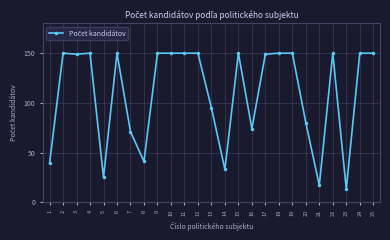

Does the chart have visible grid lines?

Yes